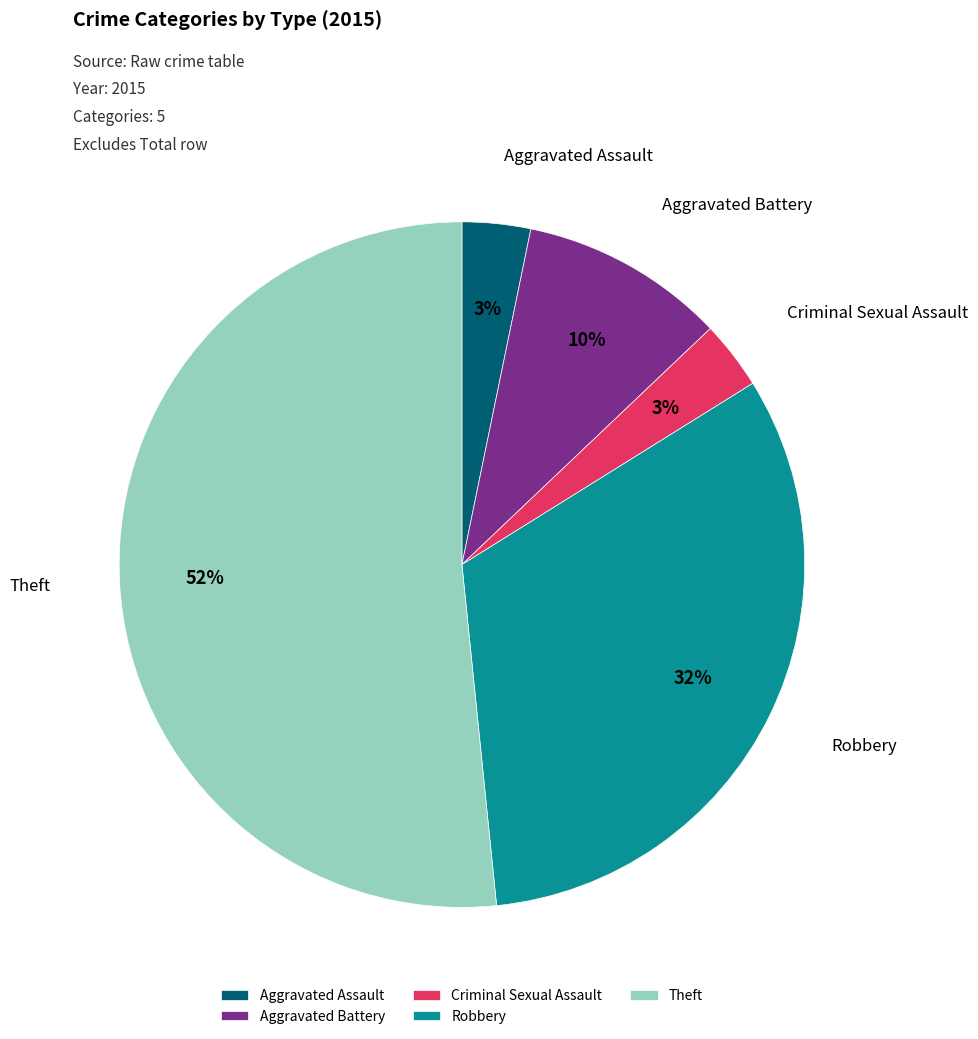

To the nearest percent, what portion does Robbery represent?

32%